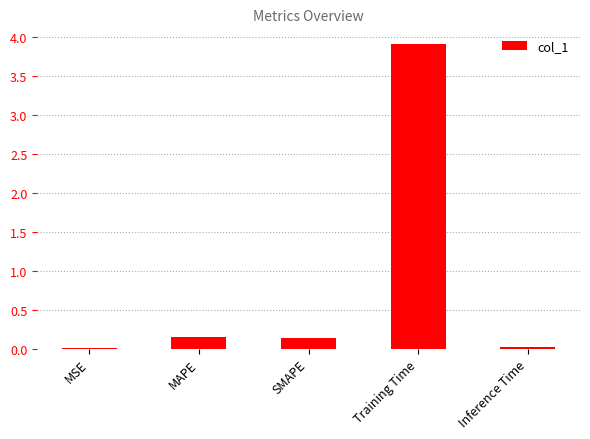

What is the change in value from MSE to SMAPE?

+0.1